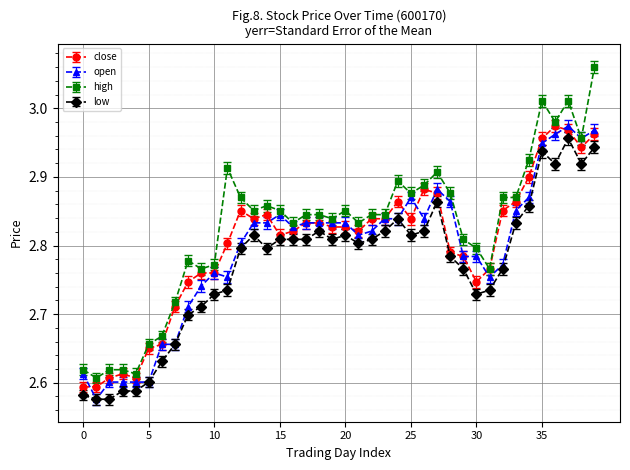

Which series has the largest total across all categories?

high